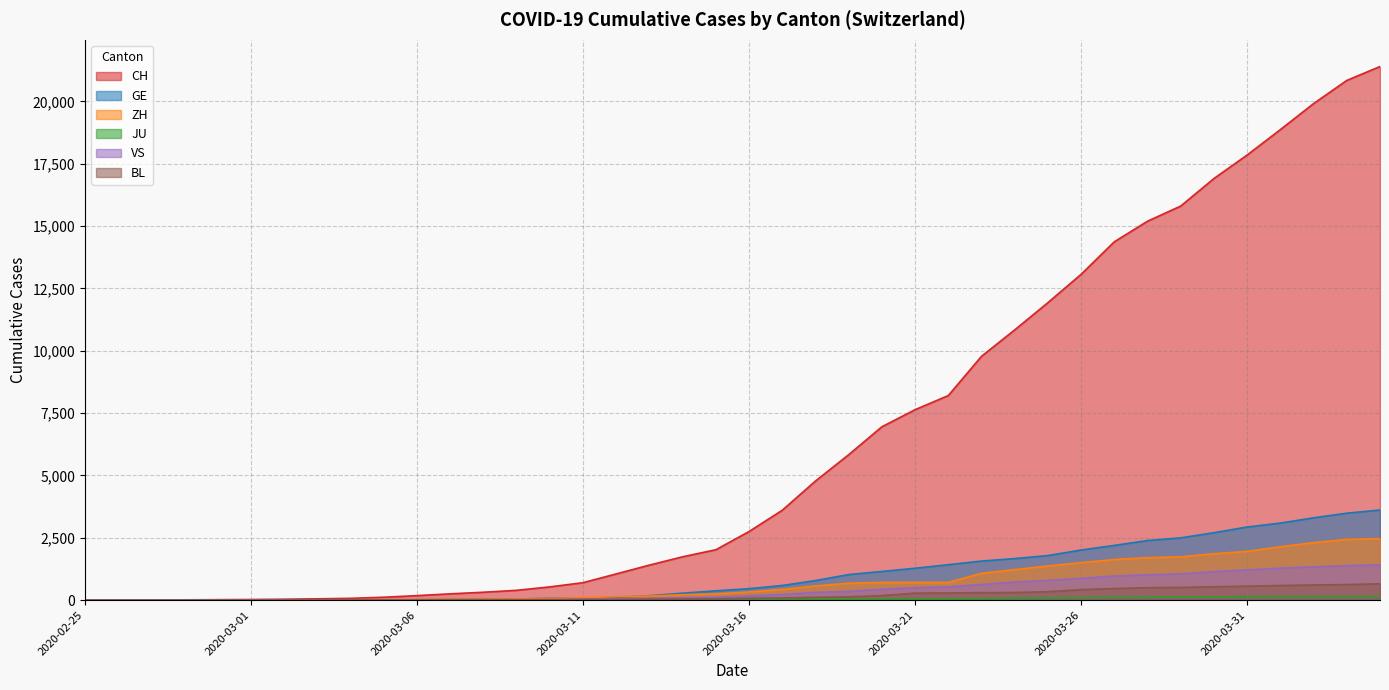

At which category is the sum across all series the highest?

2020-04-04